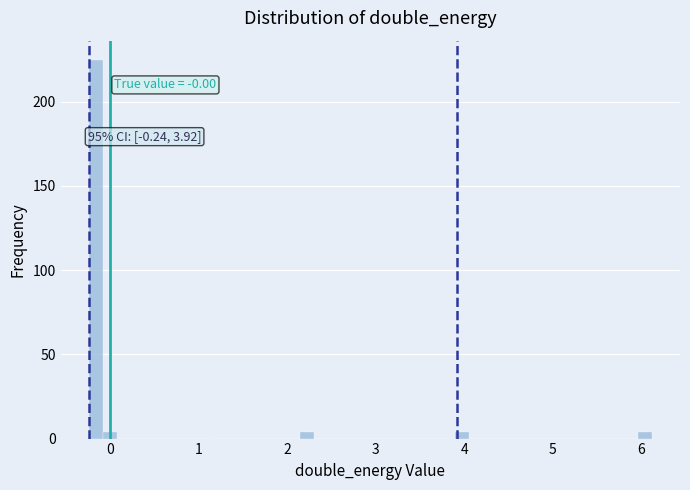

Read against the x-axis, roughly where is the centre of the tallest bar?

-0.2